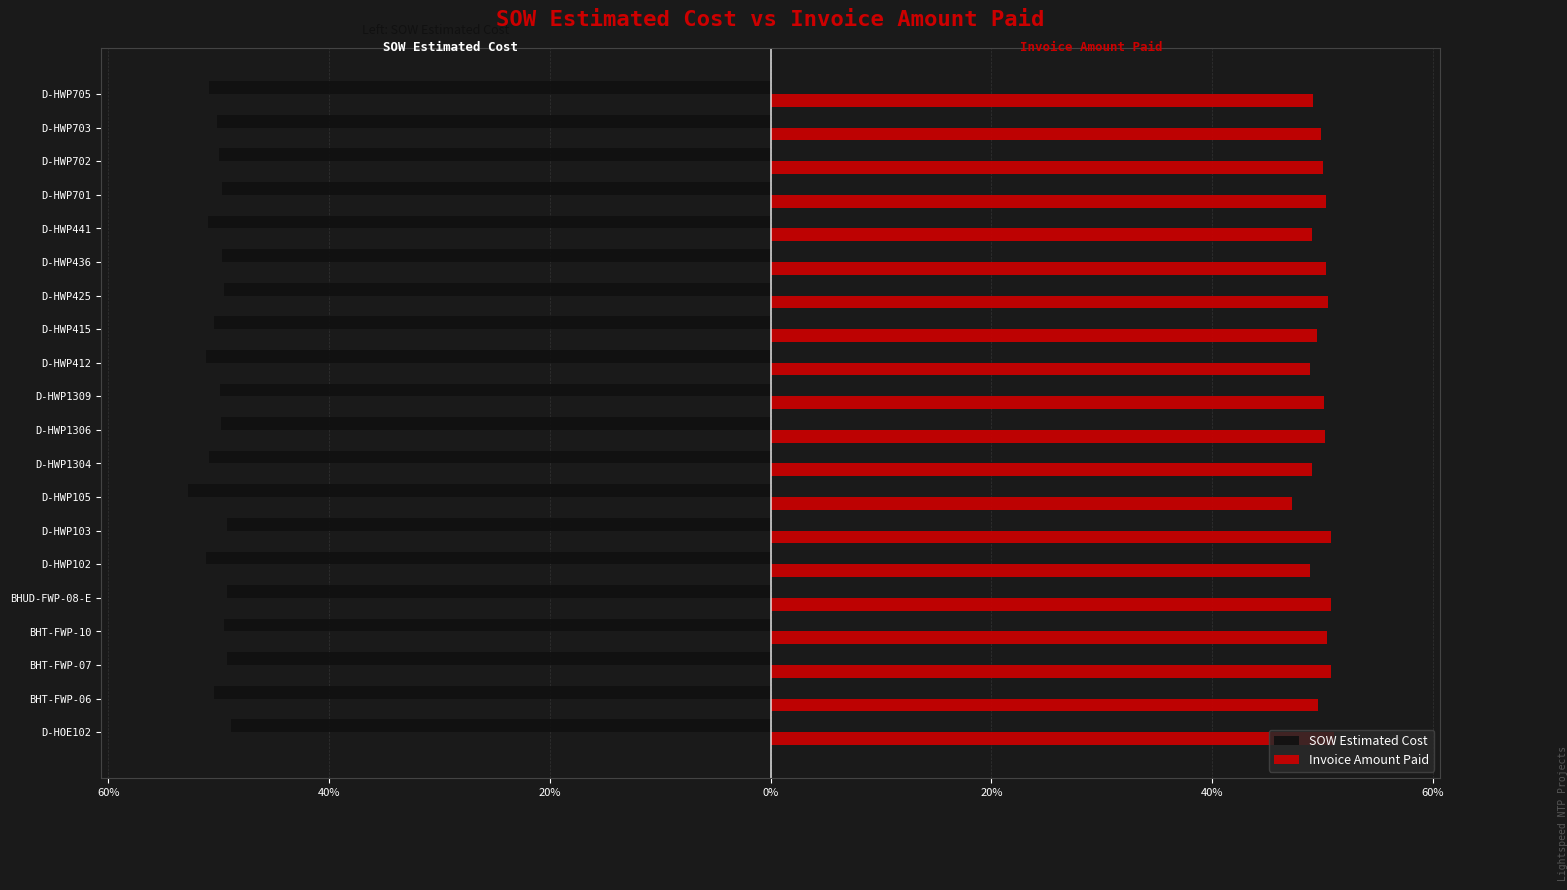

What are all the series names shown in the legend?

SOW Estimated Cost, Invoice Amount Paid